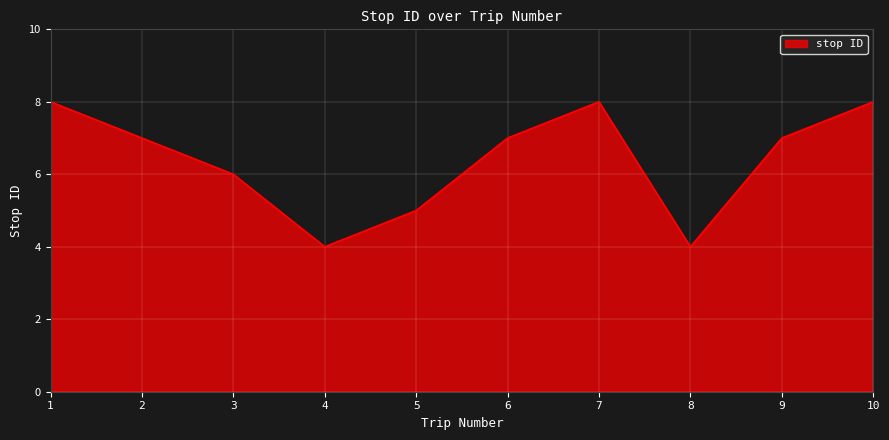

What is the ratio of the value at 9 to the value at 10?

0.9